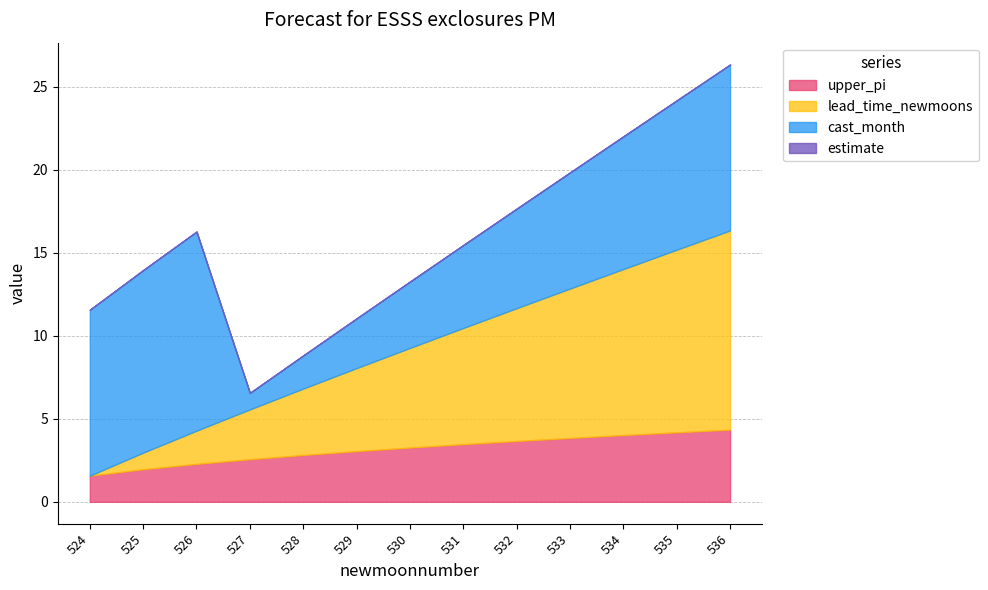

The value of upper_pi at 532 is 6.2. True or false?

False